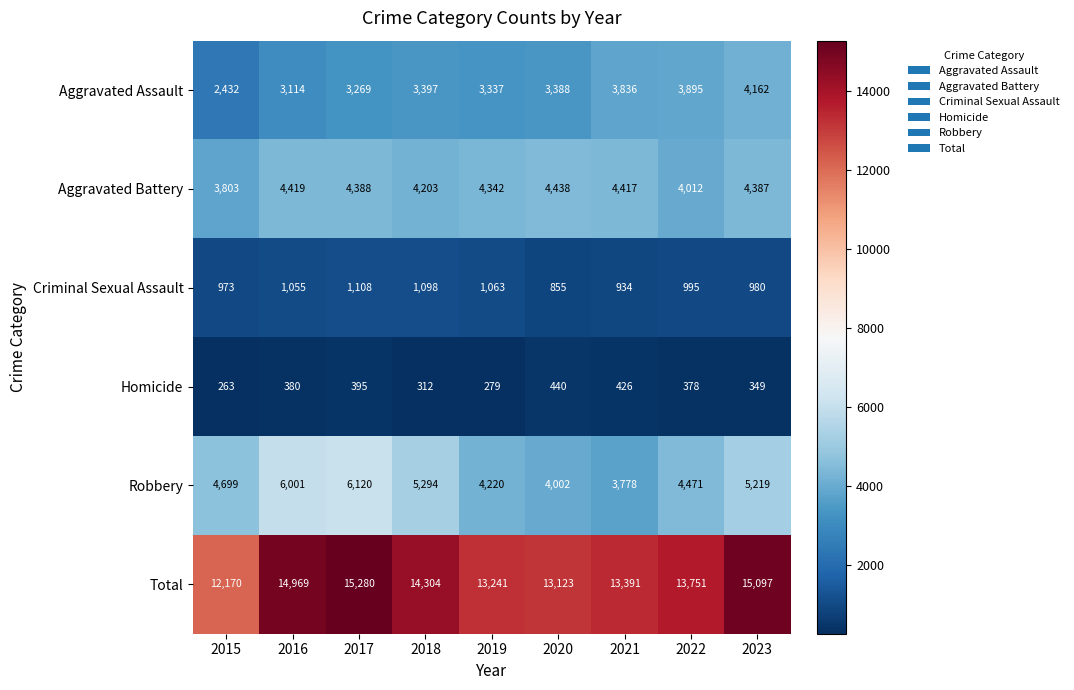

The value of Homicide at 2018 is 312. True or false?

True